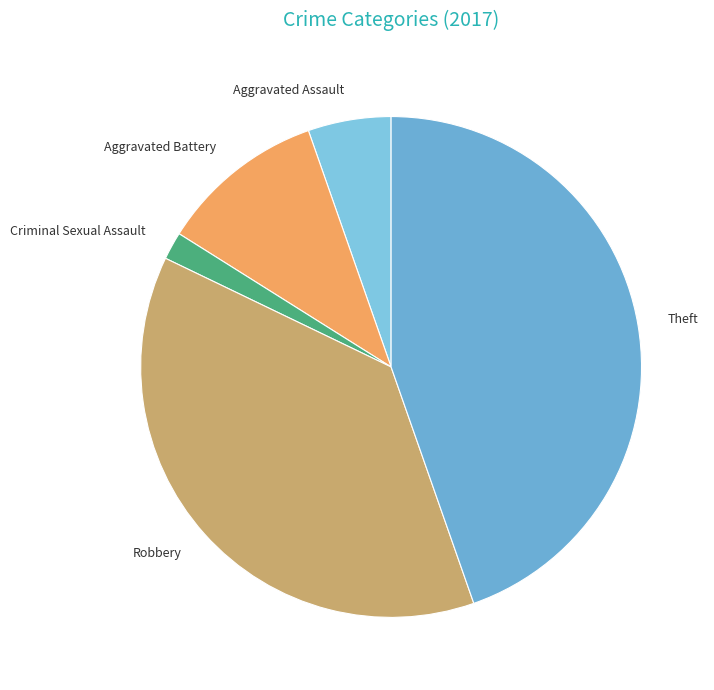

Rank the categories by value from highest to lowest.

Theft, Robbery, Aggravated Battery, Aggravated Assault, Criminal Sexual Assault